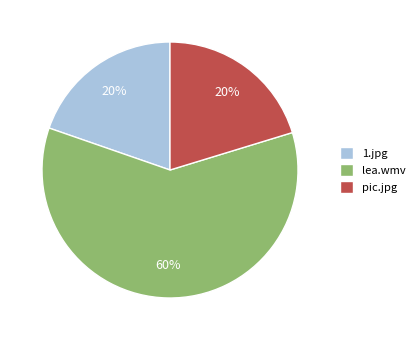

Which slice represents more than half of the pie?

lea.wmv